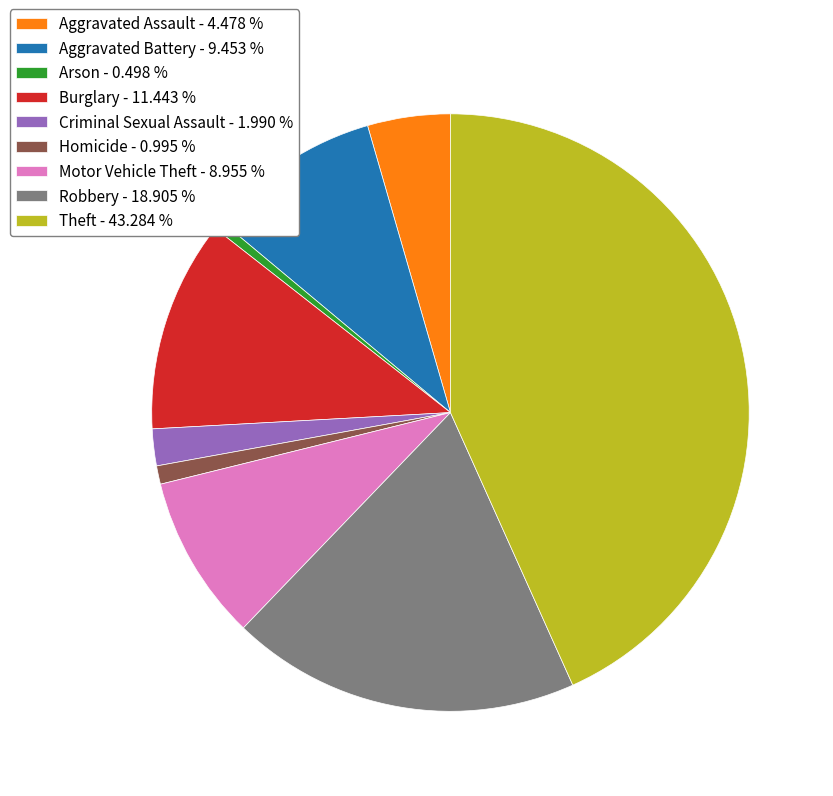

What is the largest slice in the pie chart?

Theft